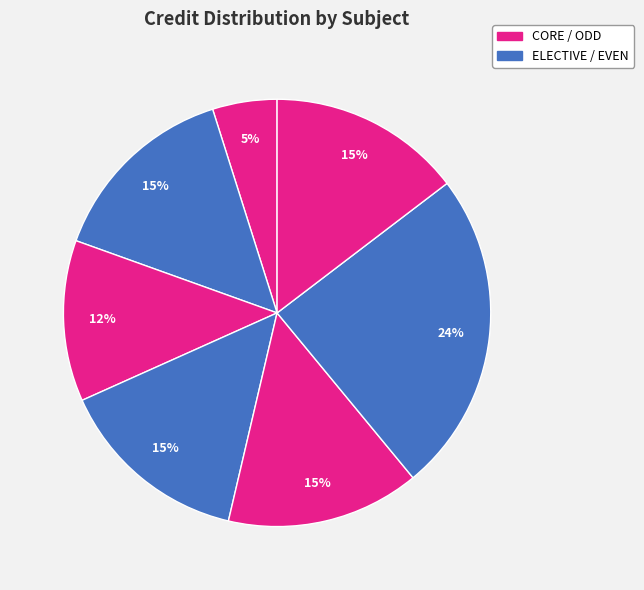

Count the number of slices in the pie.

7